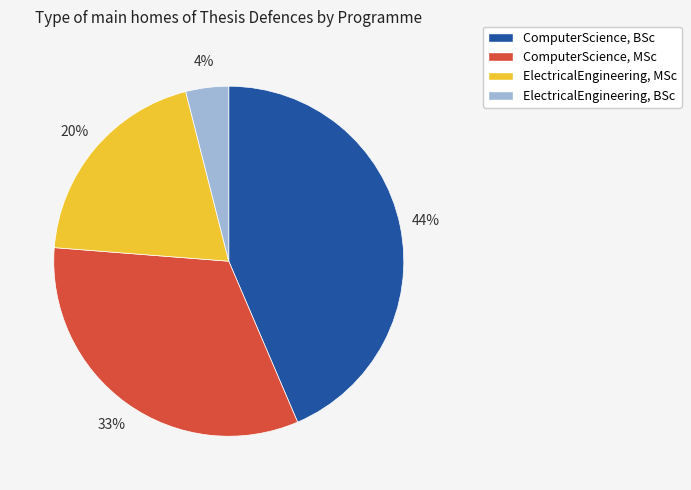

What percentage is the ElectricalEngineering, BSc slice, to the nearest percent?

4%